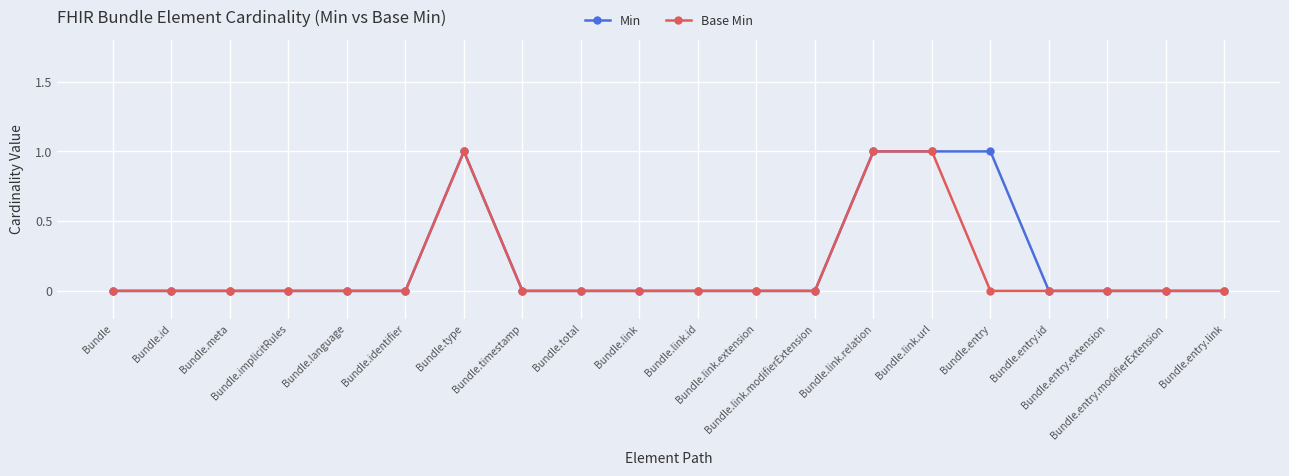

Reading left to right, list all the values displayed in this chart.

Min: Bundle=0	Bundle.id=0	Bundle.meta=0	Bundle.implicitRules=0	Bundle.language=0	Bundle.identifier=0	Bundle.type=1	Bundle.timestamp=0	Bundle.total=0	Bundle.link=0	Bundle.link.id=0	Bundle.link.extension=0	Bundle.link.modifierExtension=0	Bundle.link.relation=1	Bundle.link.url=1	Bundle.entry=1	Bundle.entry.id=0	Bundle.entry.extension=0	Bundle.entry.modifierExtension=0	Bundle.entry.link=0
Base Min: Bundle=0	Bundle.id=0	Bundle.meta=0	Bundle.implicitRules=0	Bundle.language=0	Bundle.identifier=0	Bundle.type=1	Bundle.timestamp=0	Bundle.total=0	Bundle.link=0	Bundle.link.id=0	Bundle.link.extension=0	Bundle.link.modifierExtension=0	Bundle.link.relation=1	Bundle.link.url=1	Bundle.entry=0	Bundle.entry.id=0	Bundle.entry.extension=0	Bundle.entry.modifierExtension=0	Bundle.entry.link=0